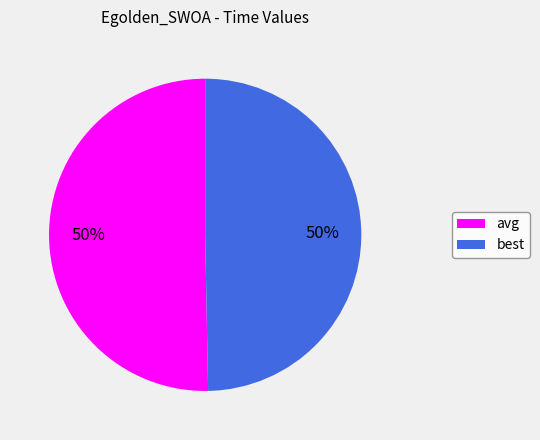

To the nearest percent, what is the average slice percentage?

50%